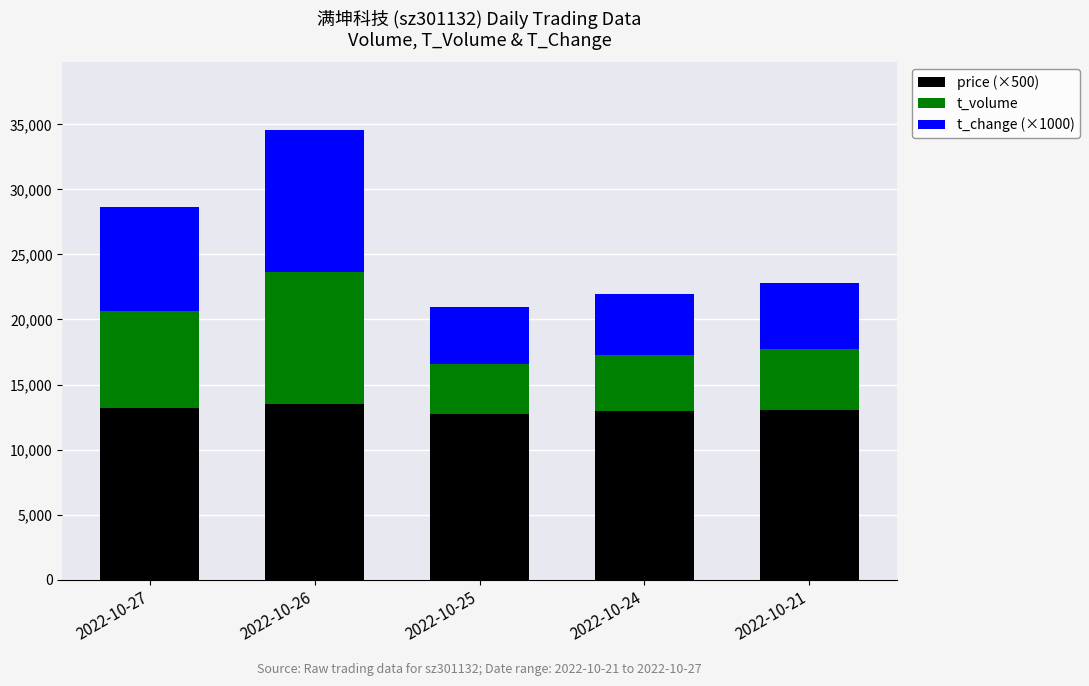

What is the maximum value for price (×500)?

13495